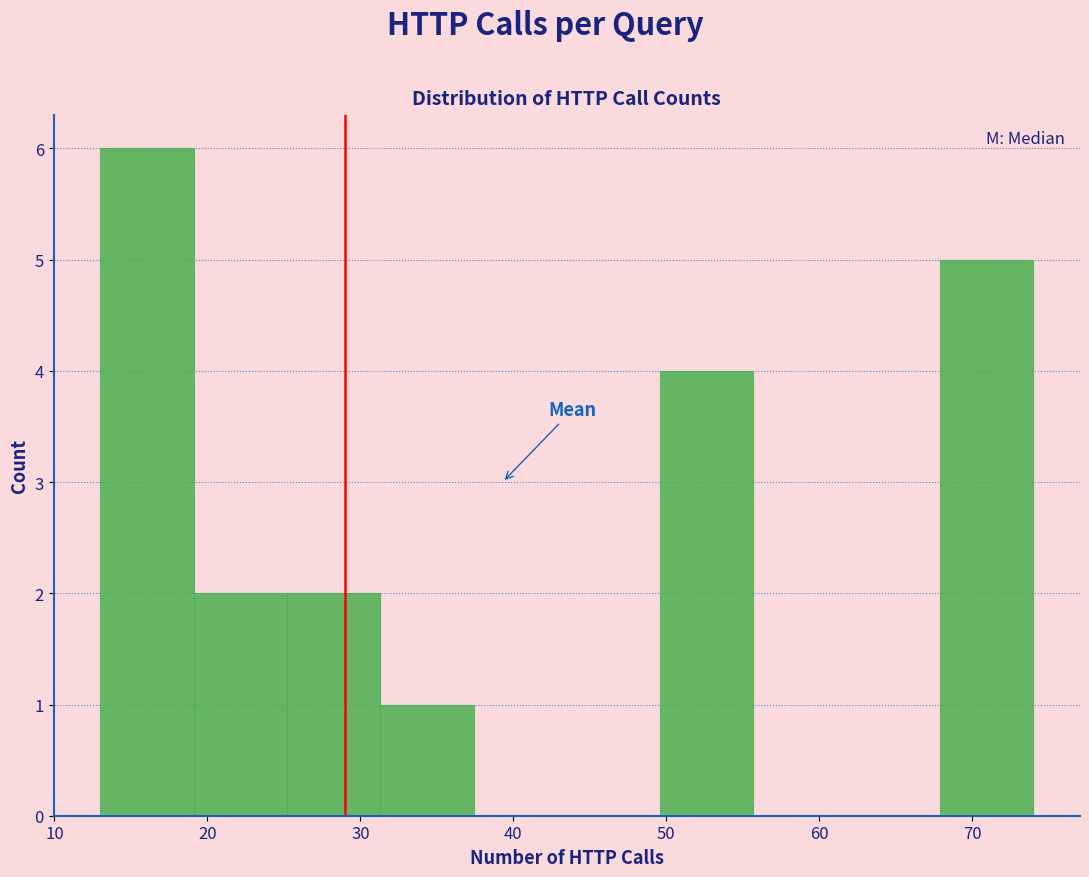

Reading left to right, list every bar in this chart as the range it spans on the x-axis followed by its height. Neither the bar edges nor the heights are printed on the chart, so give them approximately, as read against the axes.

13.0 to 19.1: 6
19.1 to 25.2: 2
25.2 to 31.3: 2
31.3 to 37.4: 1
37.4 to 43.5: 0
43.5 to 49.6: 0
49.6 to 55.7: 4
55.7 to 61.8: 0
61.8 to 67.9: 0
67.9 to 74.0: 5